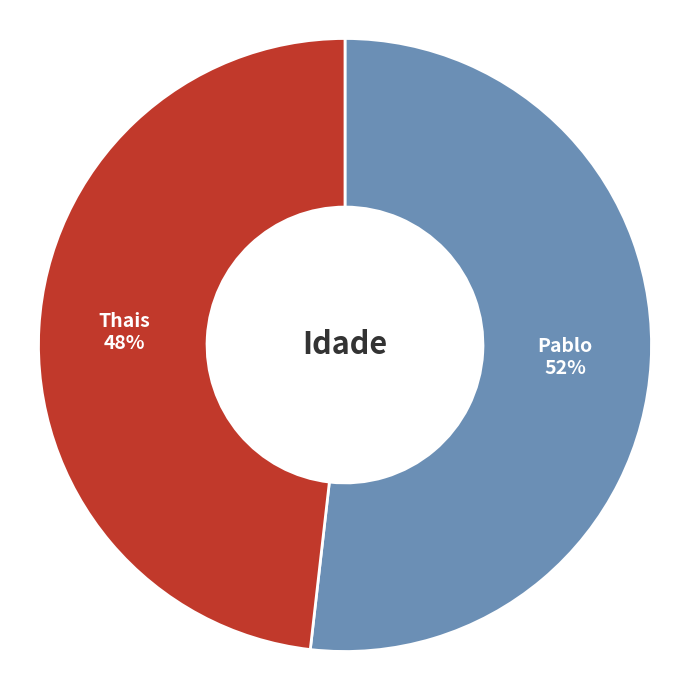

Is there any slice that represents more than half of the pie?

Yes